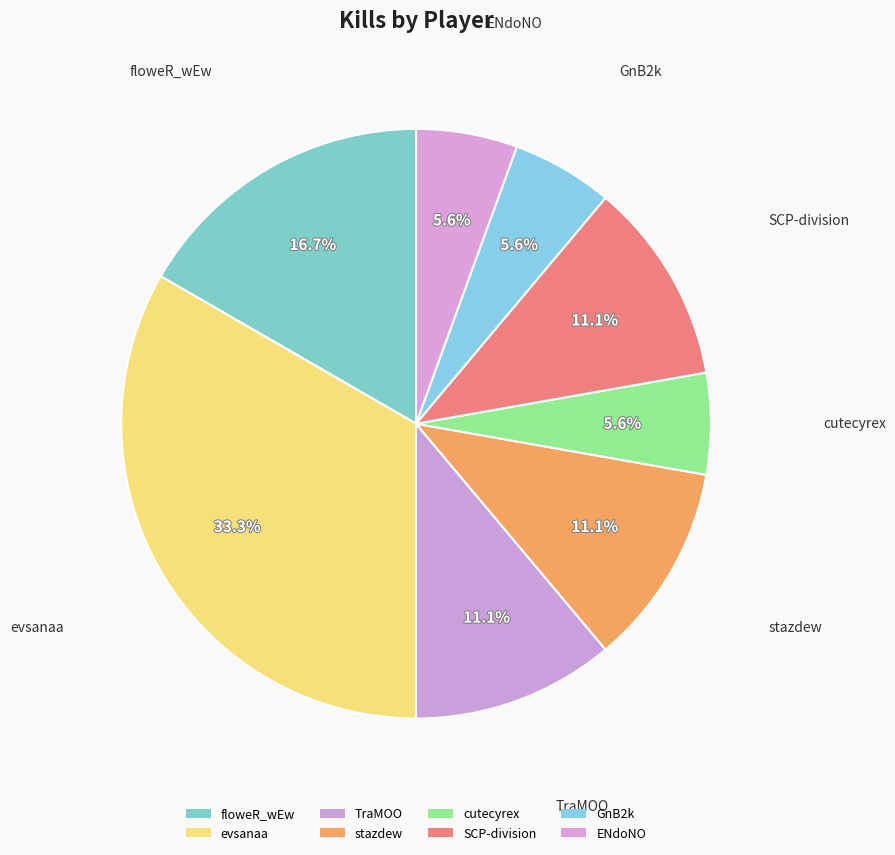

How many segments does this pie chart have?

8